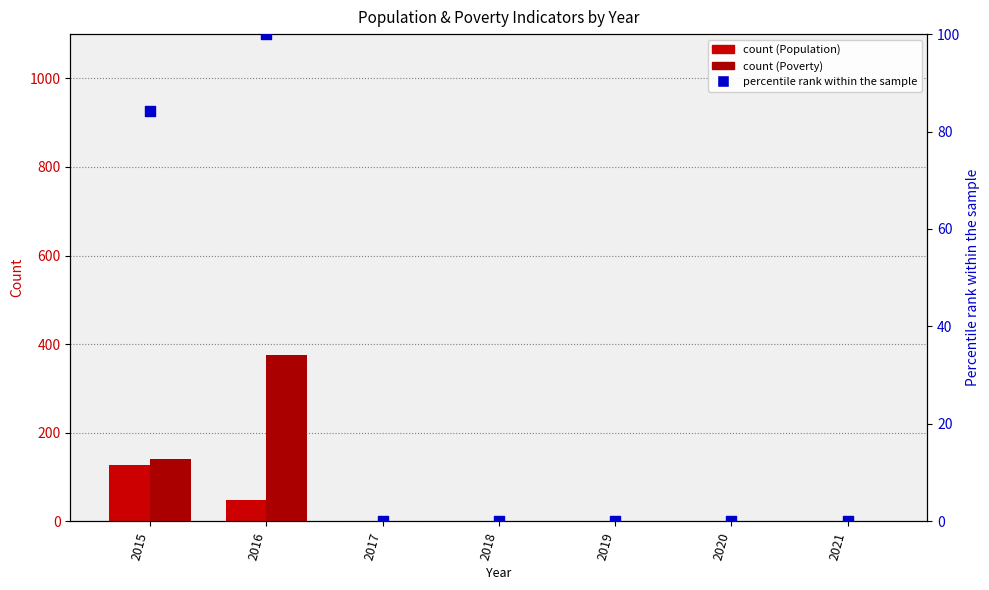

Which series reaches the maximum Y coordinate?

Poverty